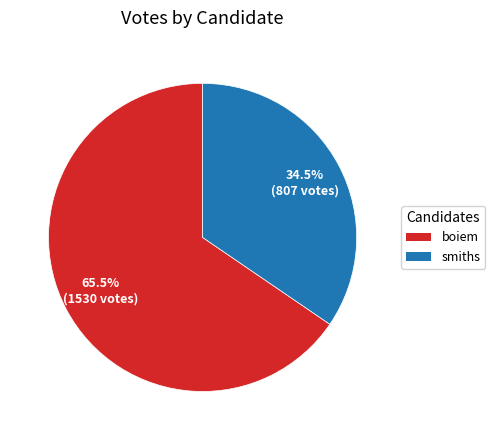

What is the smallest slice in the pie chart?

smiths